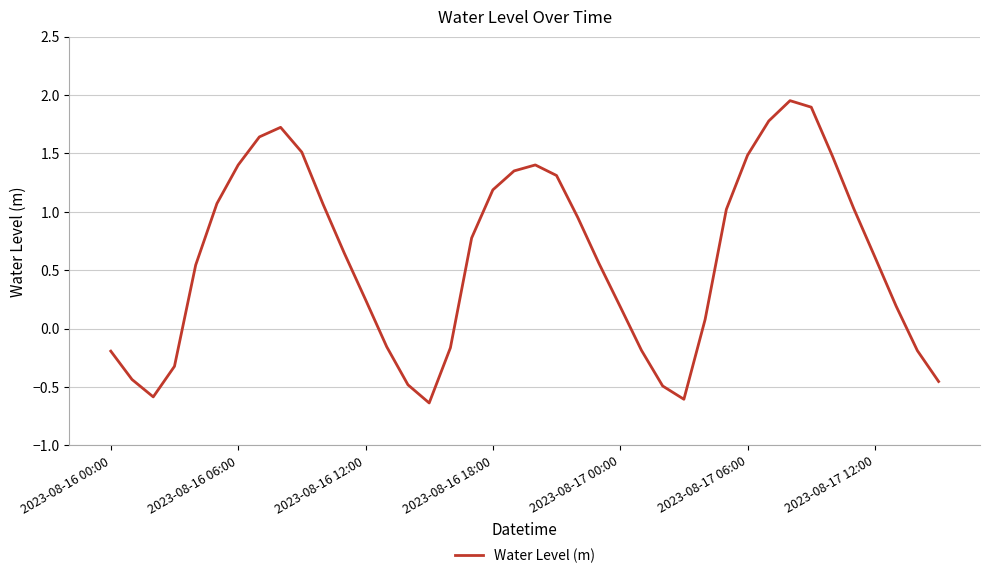

What is the difference between the maximum and minimum values?

2.6